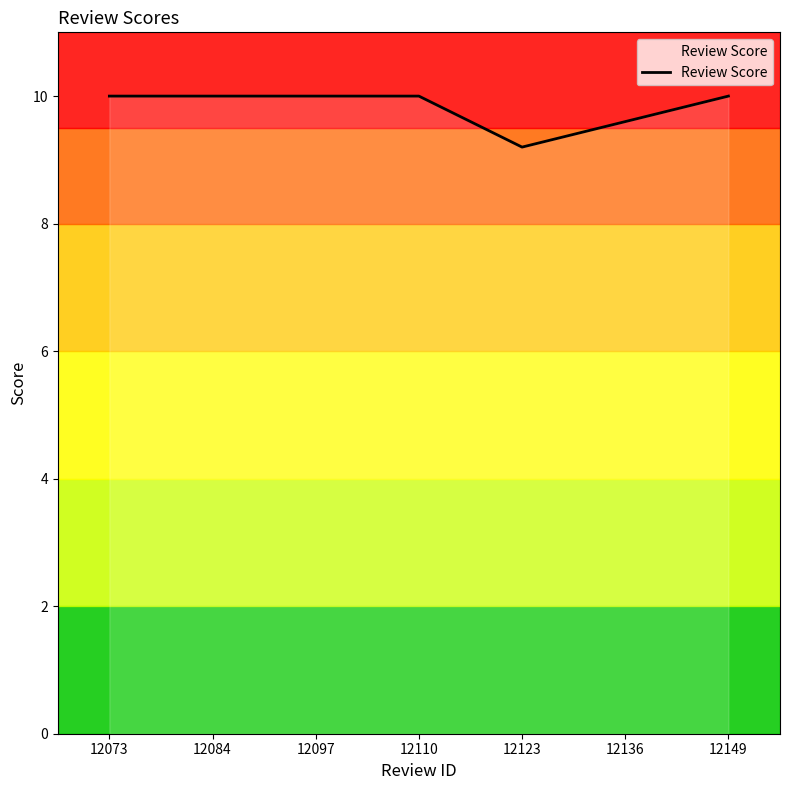

Reading left to right, list all the values displayed in this chart.

12073=10.0	12084=10.0	12097=10.0	12110=10.0	12123=9.2	12136=9.6	12149=10.0